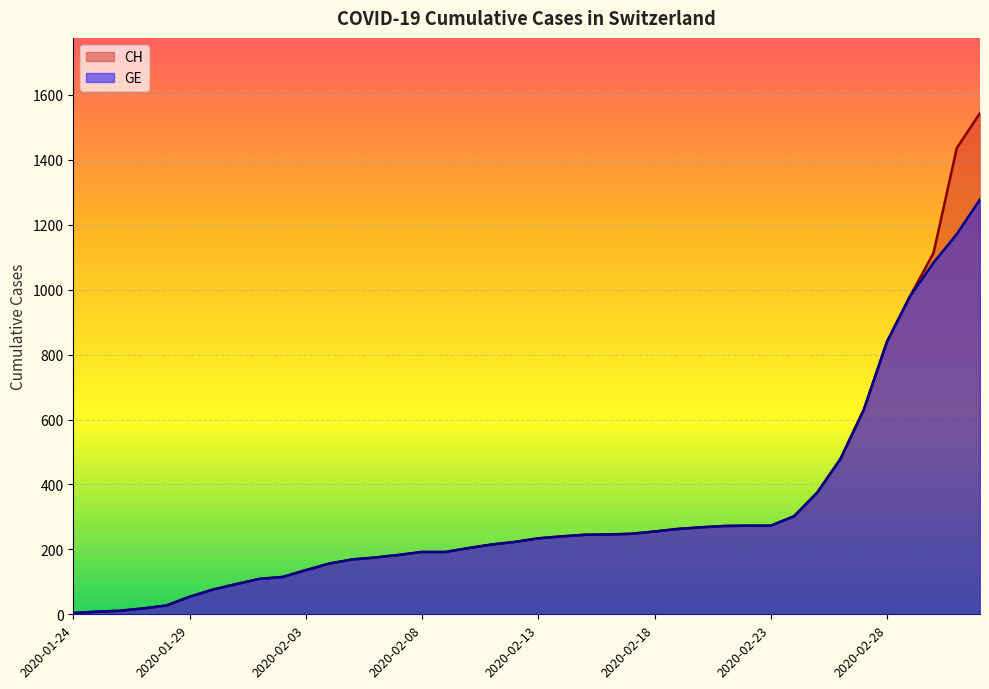

At which label does GE first exceed 234?

2020-02-14